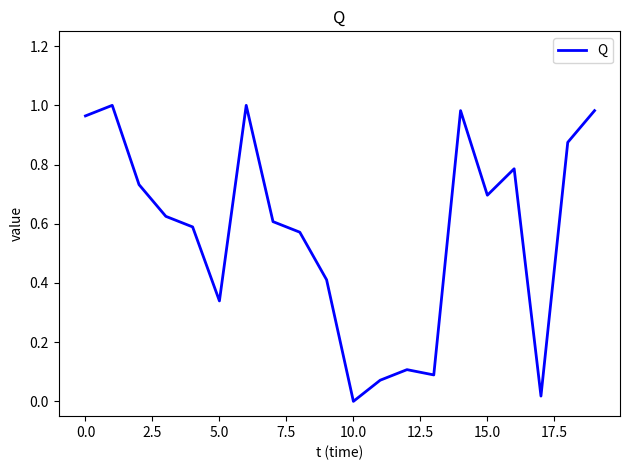

Is this an area chart (filled region under the line)?

No